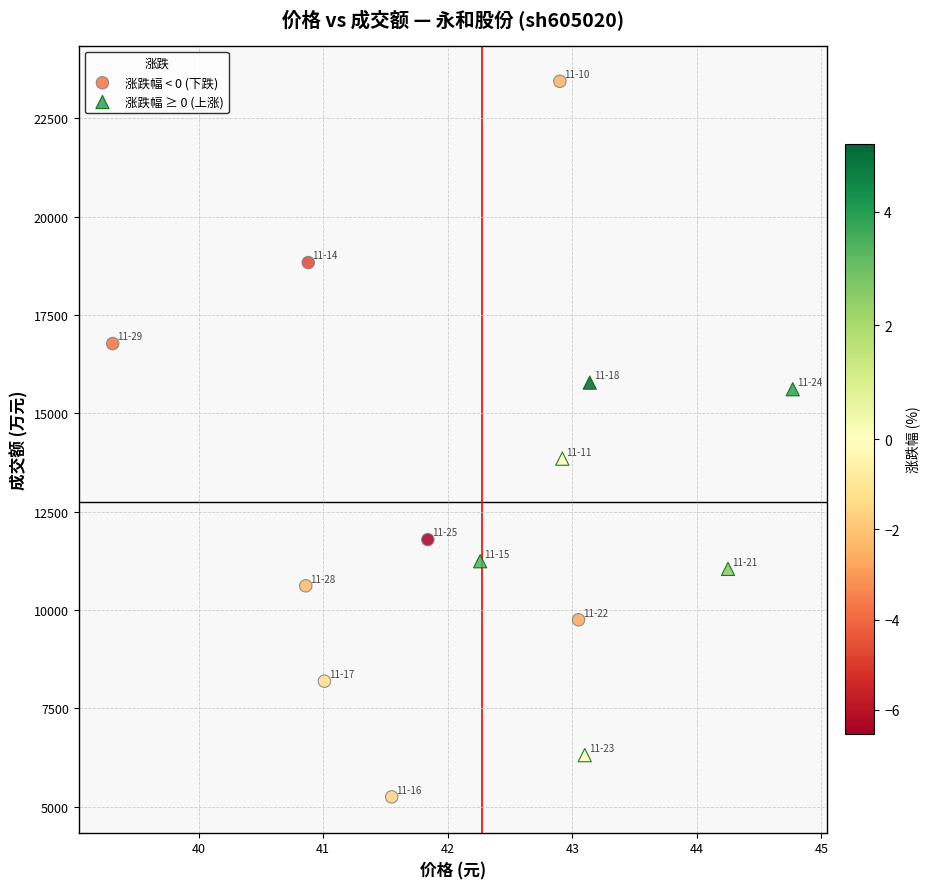

Which series reaches the maximum Y coordinate?

涨跌幅 < 0 (下跌)